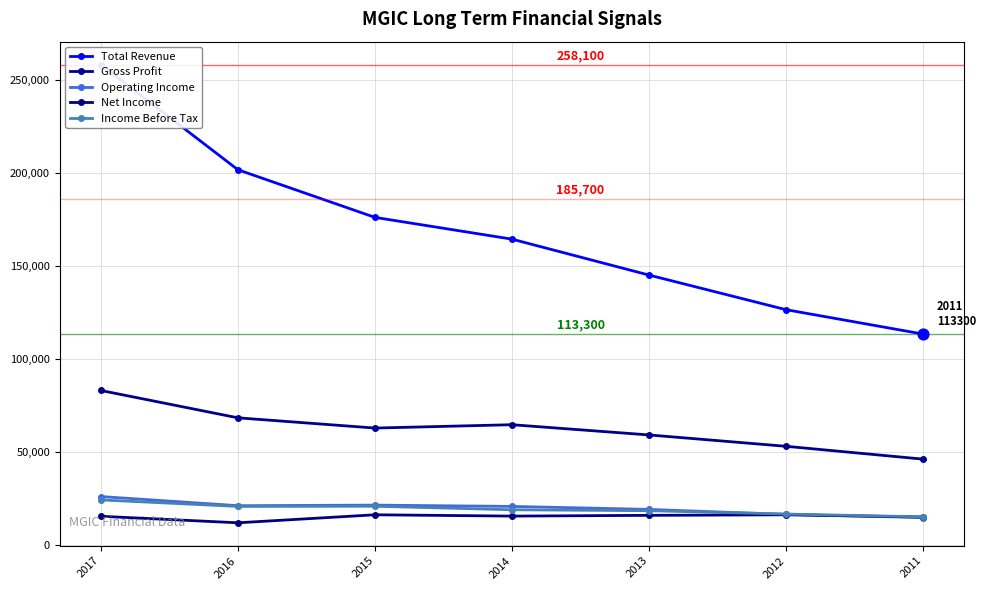

At how many categories does at least one series exceed 50736?

7